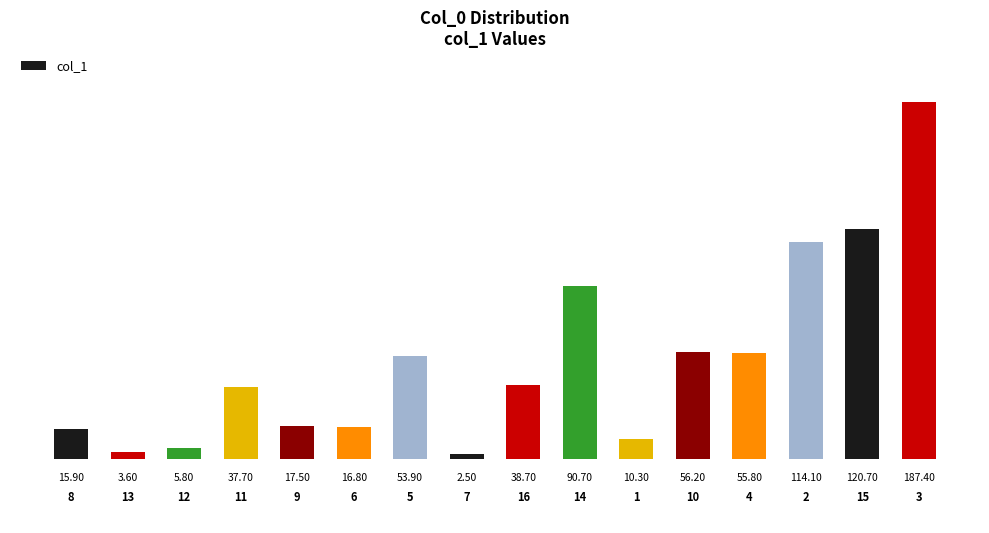

Are the bars horizontal?

No